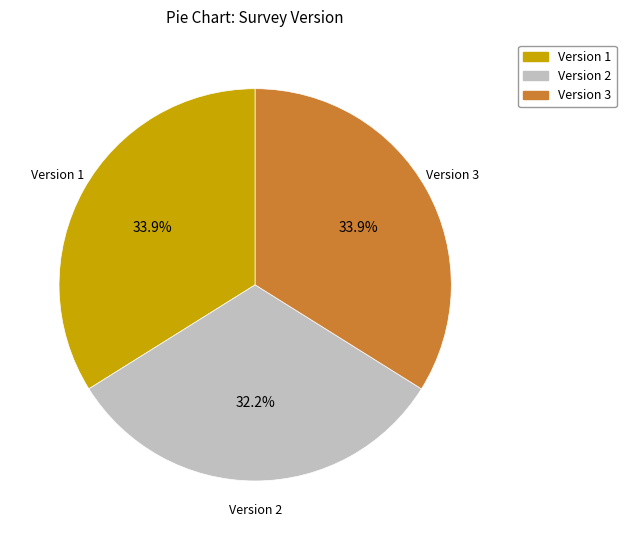

What is the smallest slice in the pie chart?

Version 2